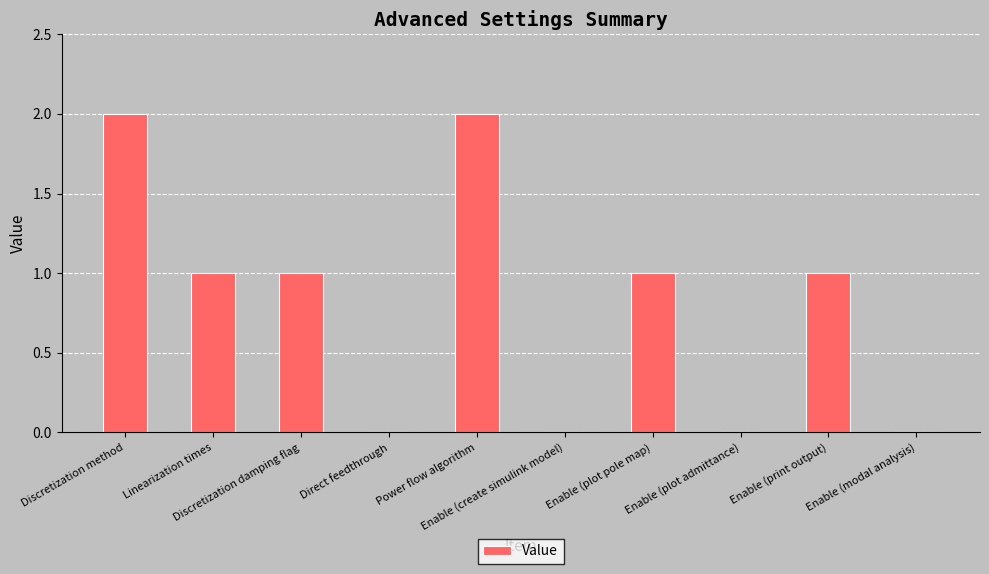

The chart shows a value of 0 at Direct feedthrough. True or false?

True